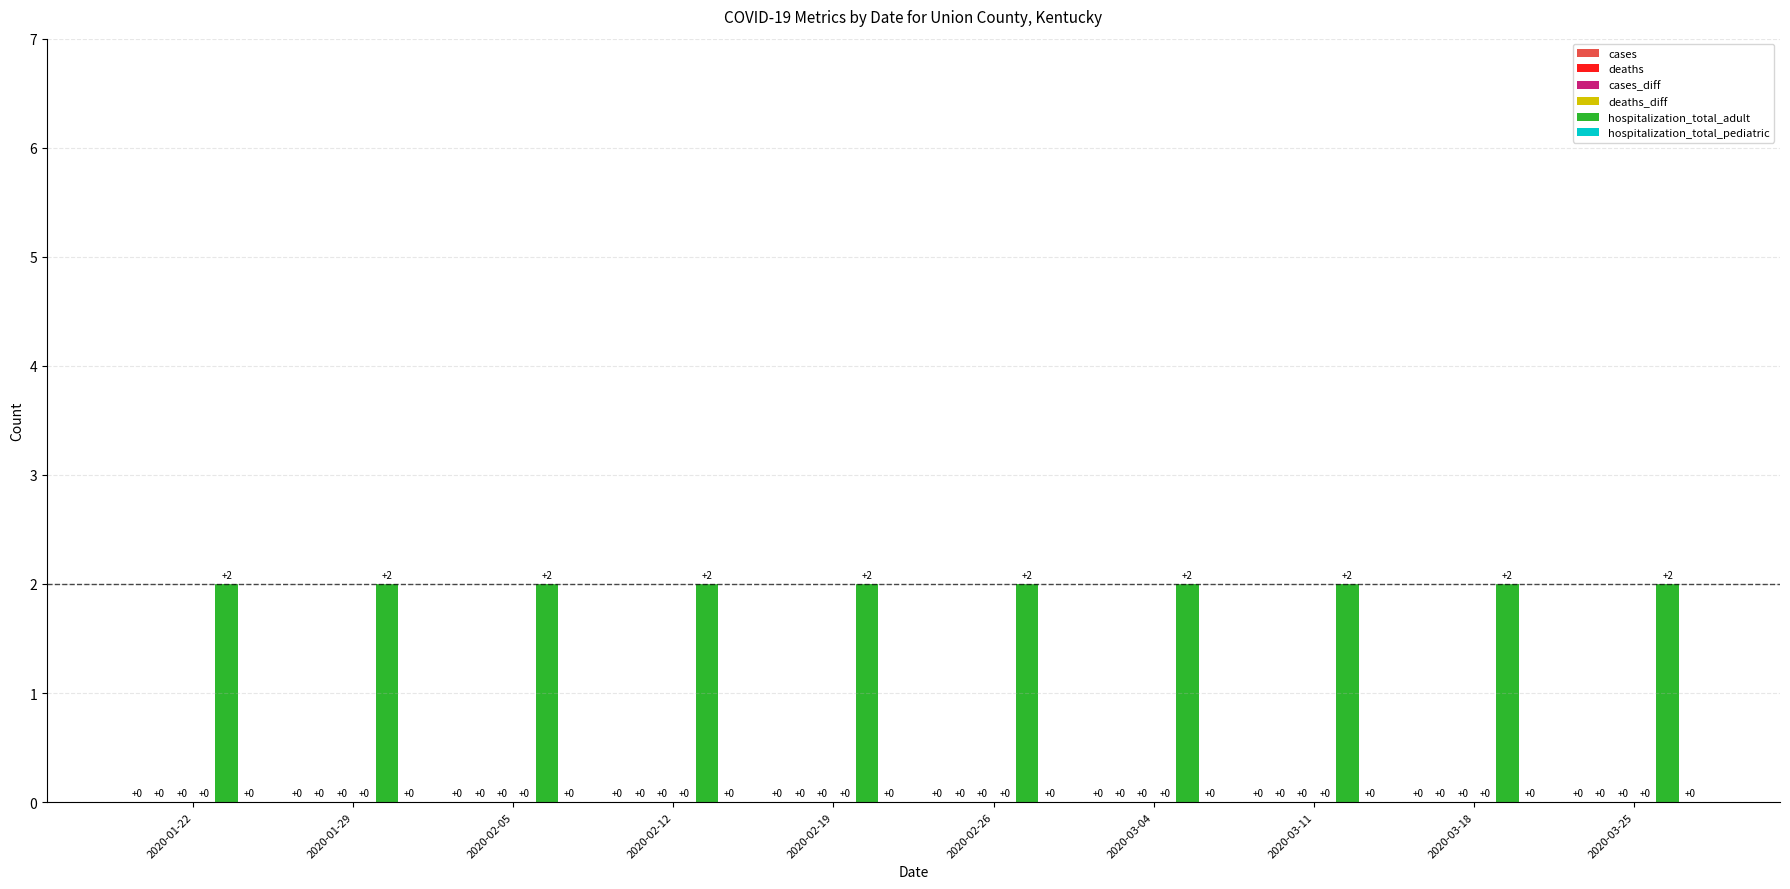

What is the total value across all series at 2020-03-04?

2